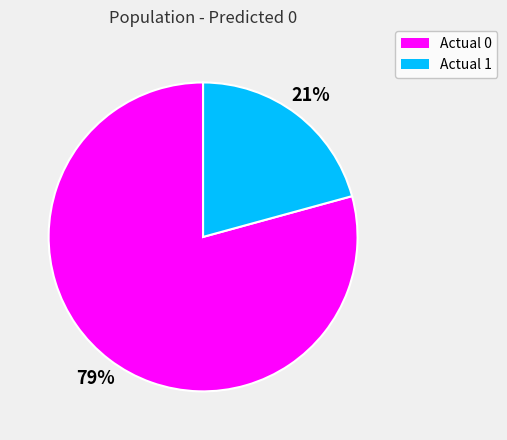

Which slice is the smallest?

Actual 1